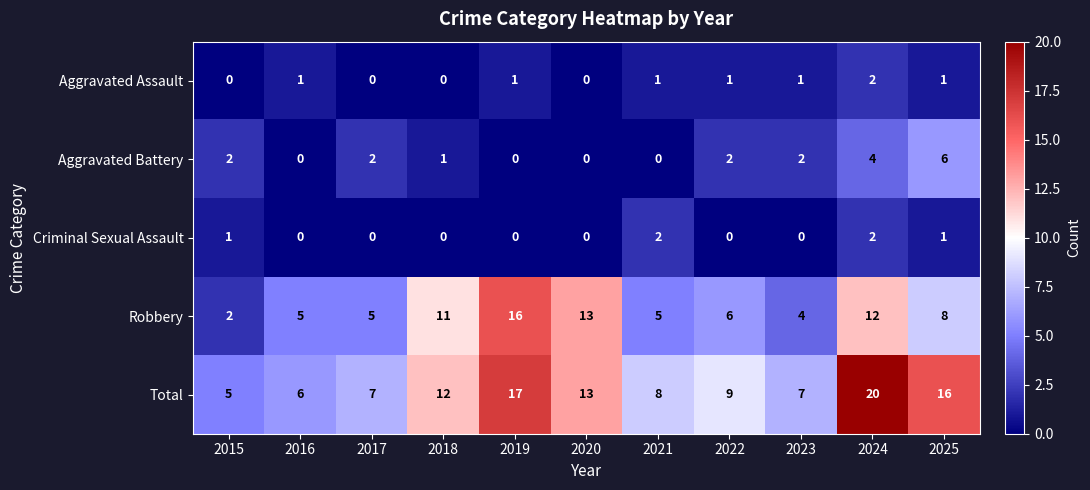

What is the sum of all Robbery values?

87